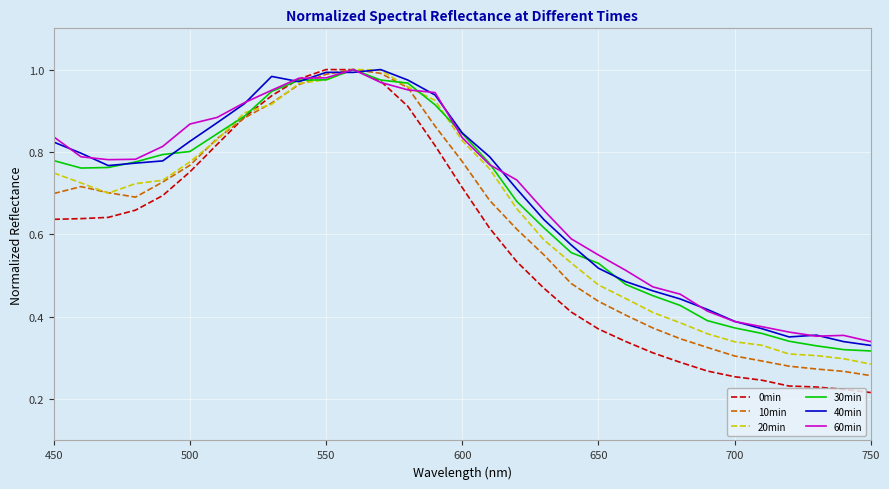

Which series has the largest range (max minus min)?

0min